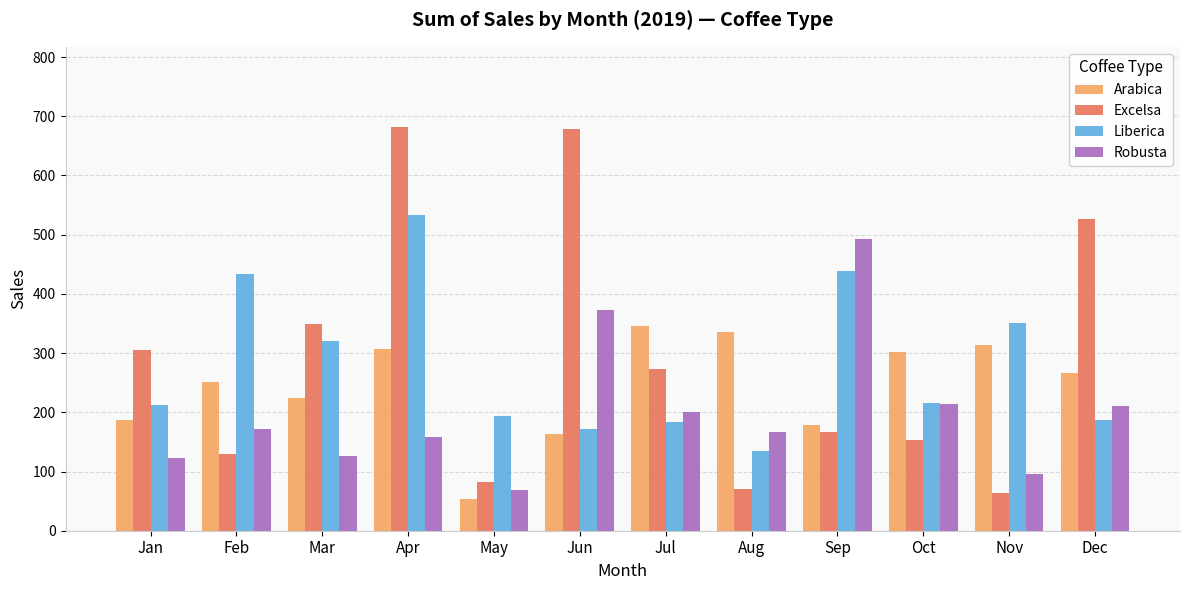

What is the minimum value shown in the chart?

53.7